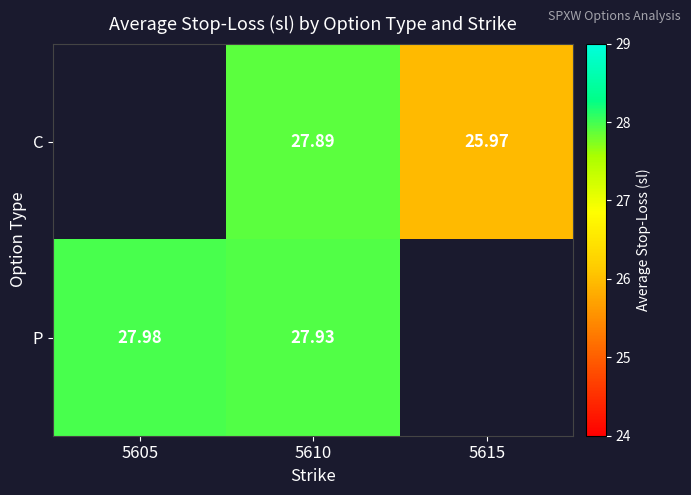

How many data points does each series have?

3